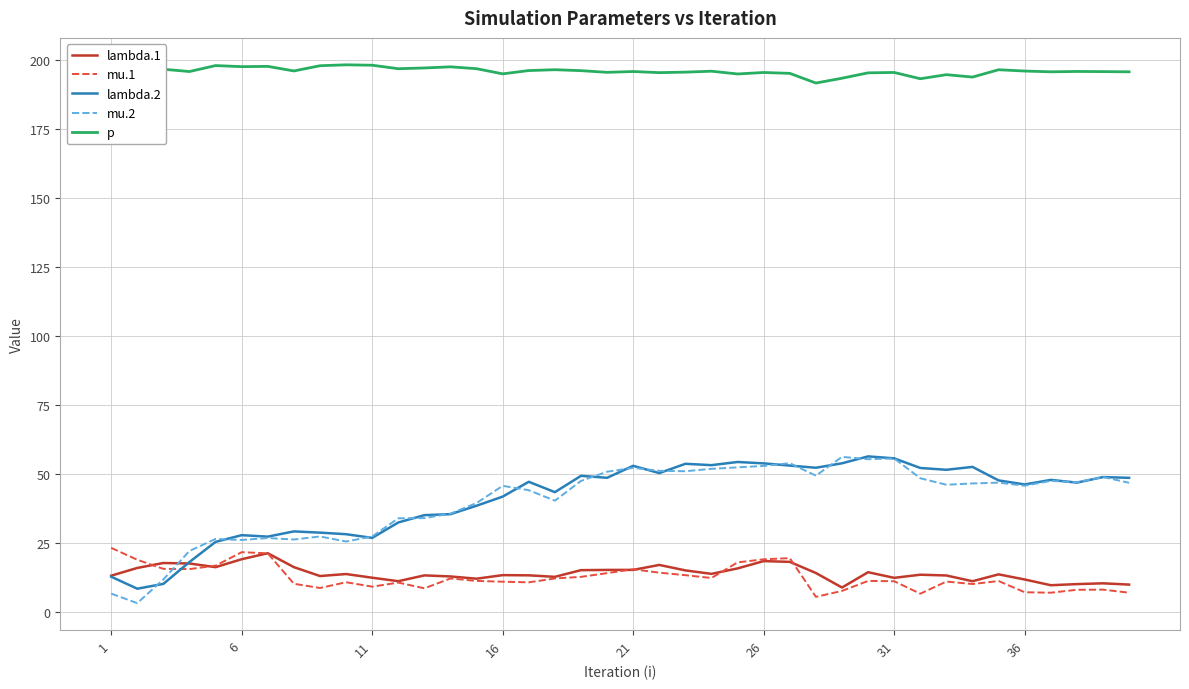

The mu.2 series shows 91.4 at 26. True or false?

False